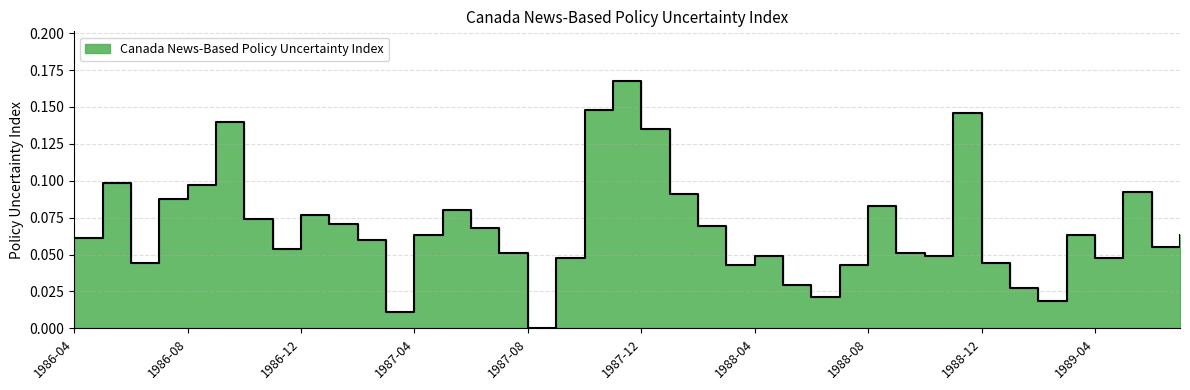

Reading left to right, what are all the values shown in this chart?

0.1	0.1	0.0	0.1	0.1	0.1	0.1	0.1	0.1	0.1	0.1	0.0	0.1	0.1	0.1	0.1	0.0	0.0	0.1	0.2	0.1	0.1	0.1	0.0	0.0	0.0	0.0	0.0	0.1	0.1	0.0	0.1	0.0	0.0	0.0	0.1	0.0	0.1	0.1	0.1